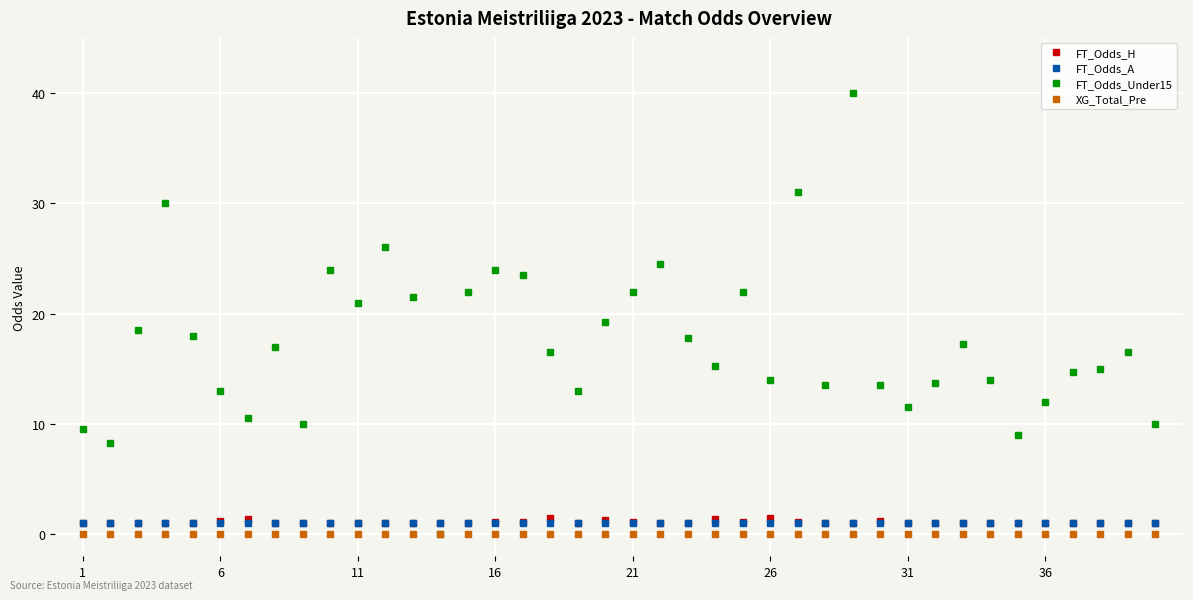

Count the number of data series in this chart.

4